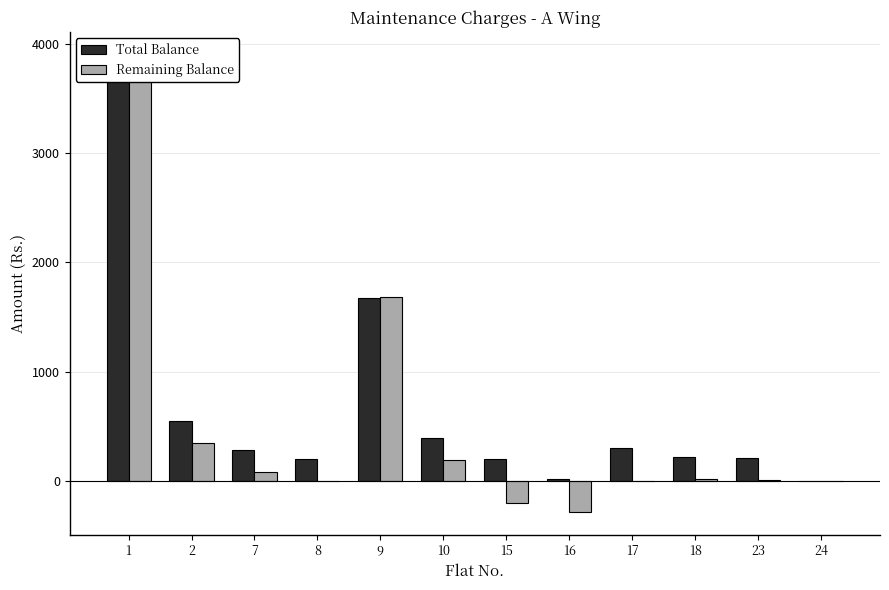

Which label corresponds to the largest value in the chart?

1